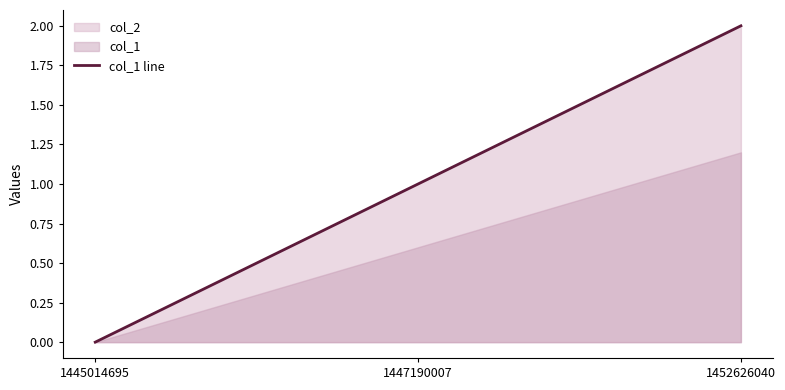

List the labels in order of value, smallest first.

1445014695, 1447190007, 1452626040